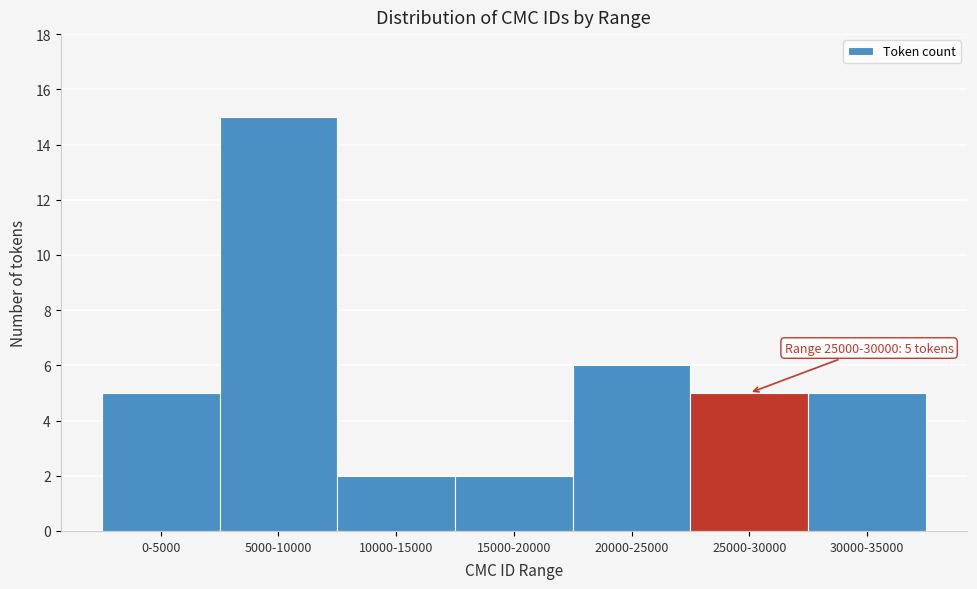

Reading left to right, what are all the values shown in this chart?

0-5000=5	5000-10000=15	10000-15000=2	15000-20000=2	20000-25000=6	25000-30000=5	30000-35000=5